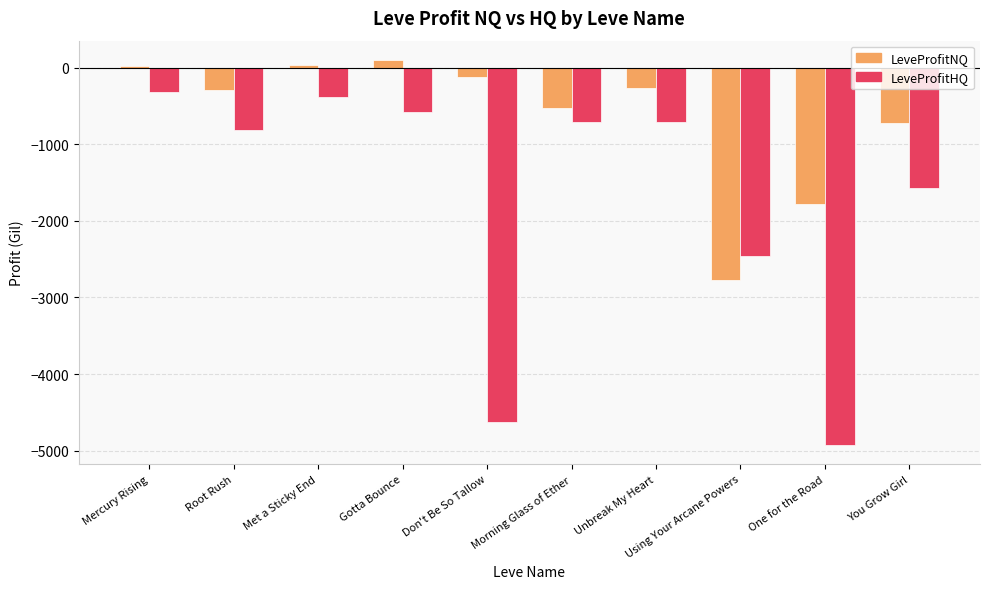

What is the value of the LeveProfitHQ bar at the 5th from the left?

-4628.0